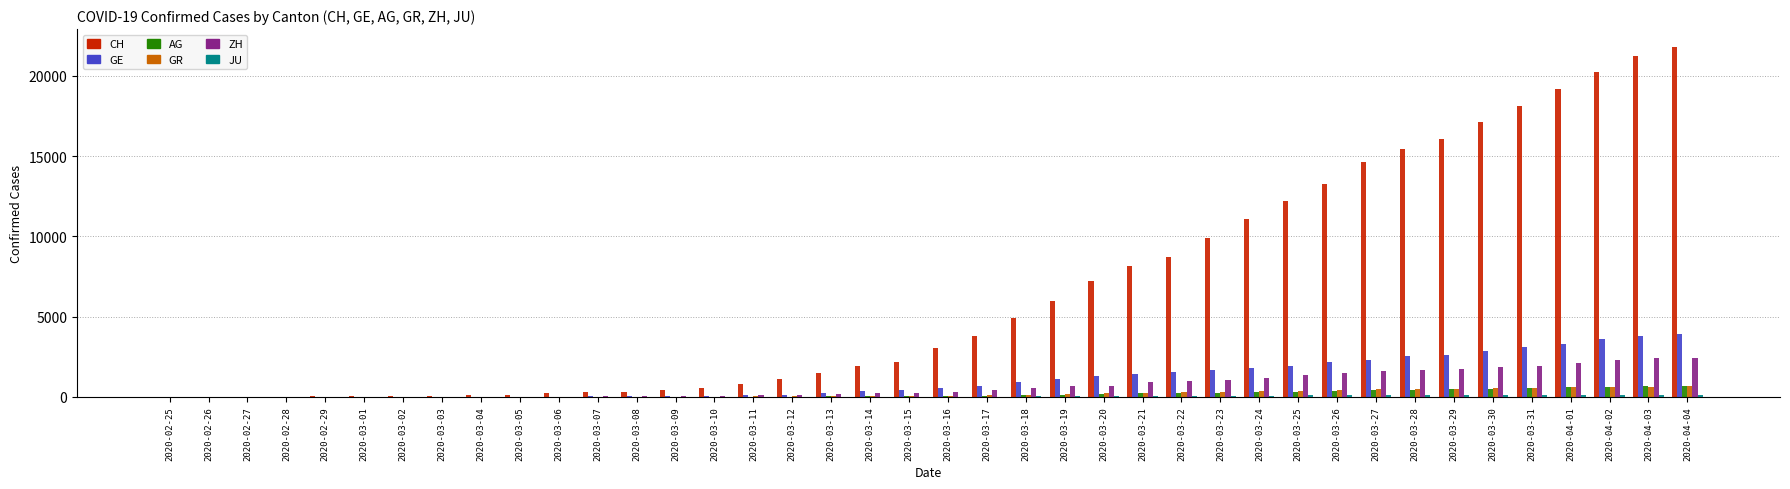

What is the greatest value displayed?

21827